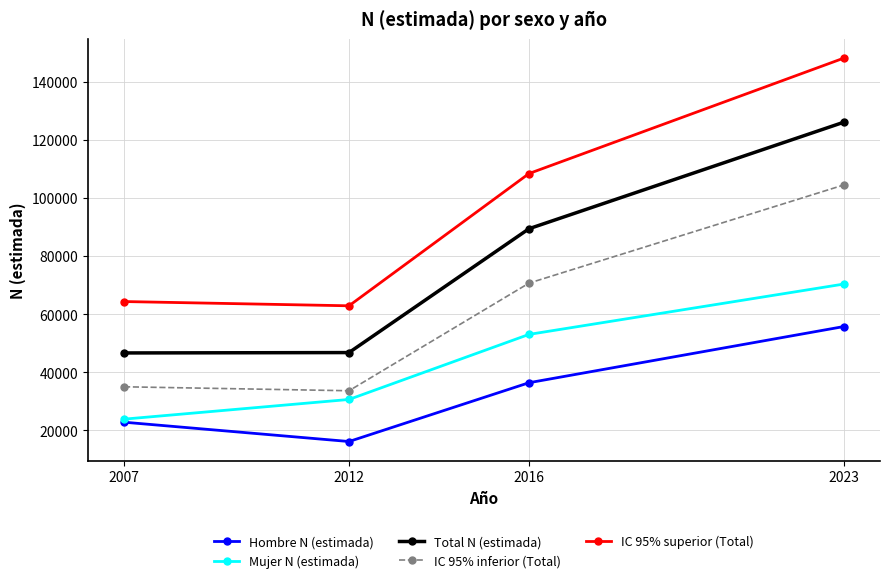

Which series has the largest total across all categories?

IC 95% superior (Total)